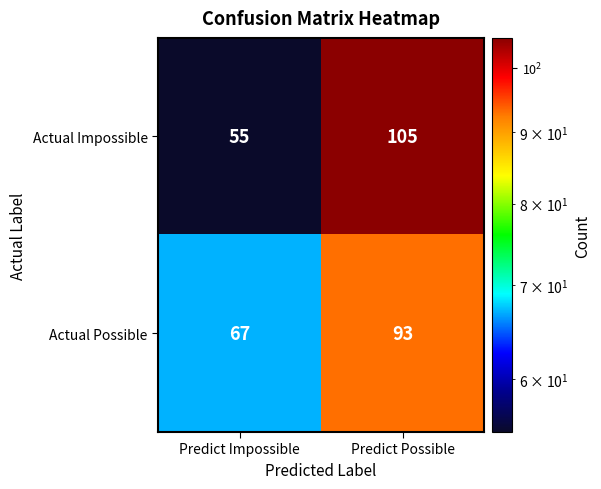

How many distinct data groups are displayed?

2